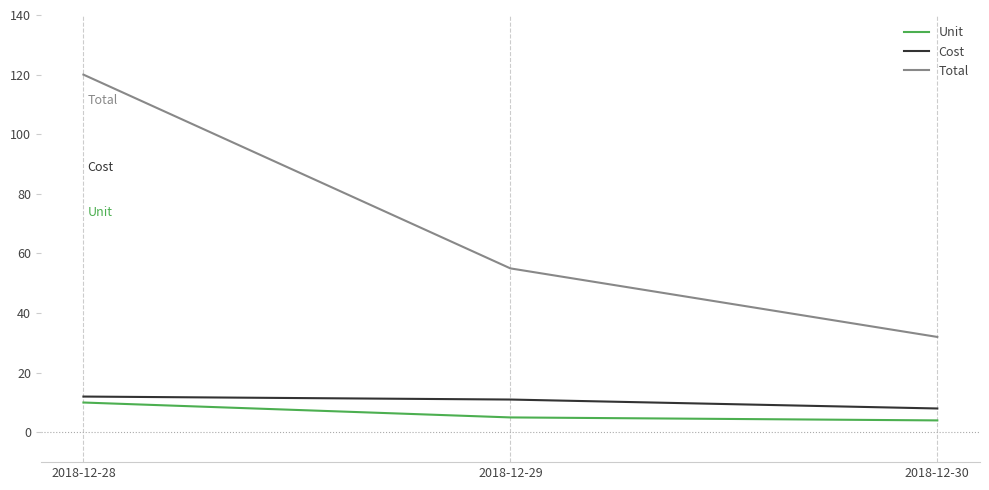

How many values in the Unit series are below 5?

1